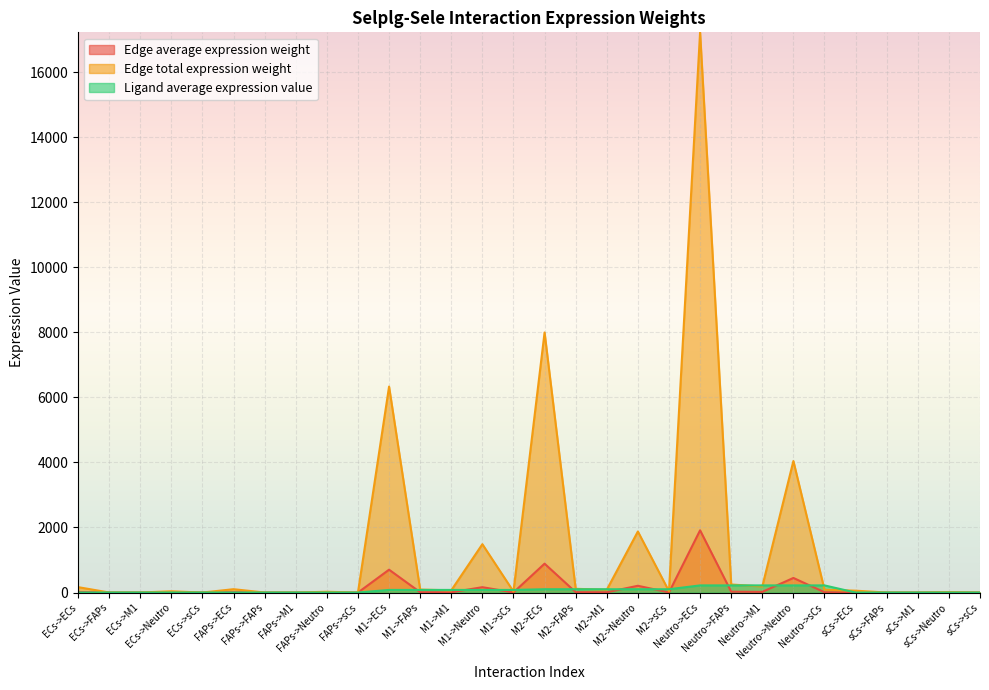

Which category has the lowest value across all series?

sCs->sCs